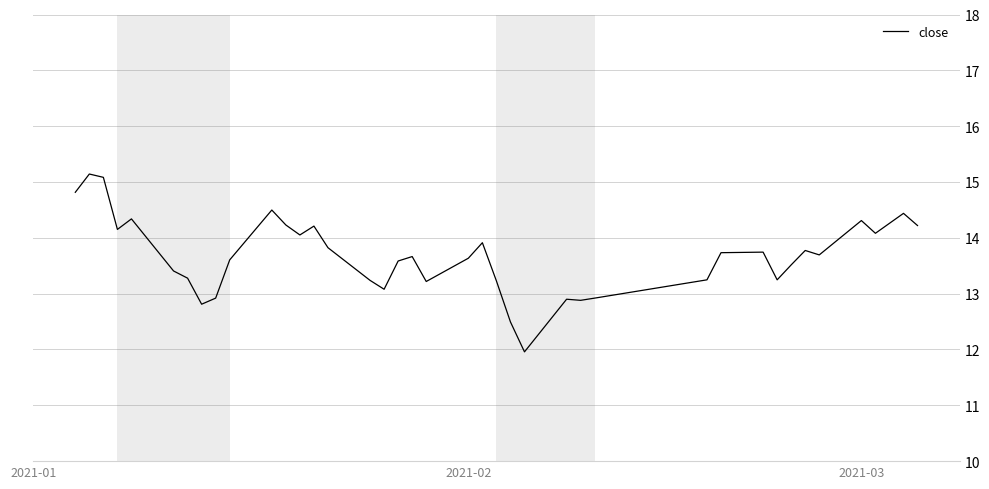

Is this an area chart (filled region under the line)?

No